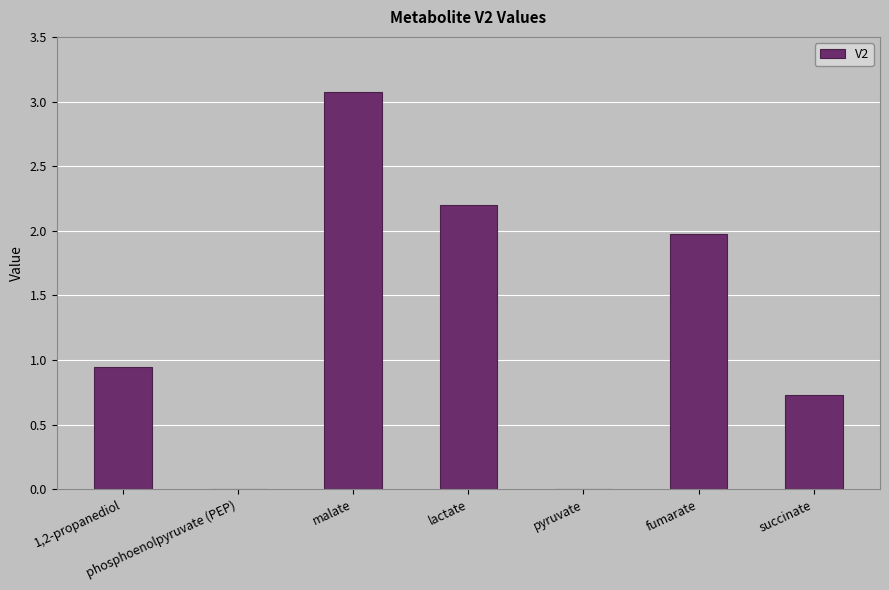

The chart shows a value of 1.0 at malate. True or false?

False